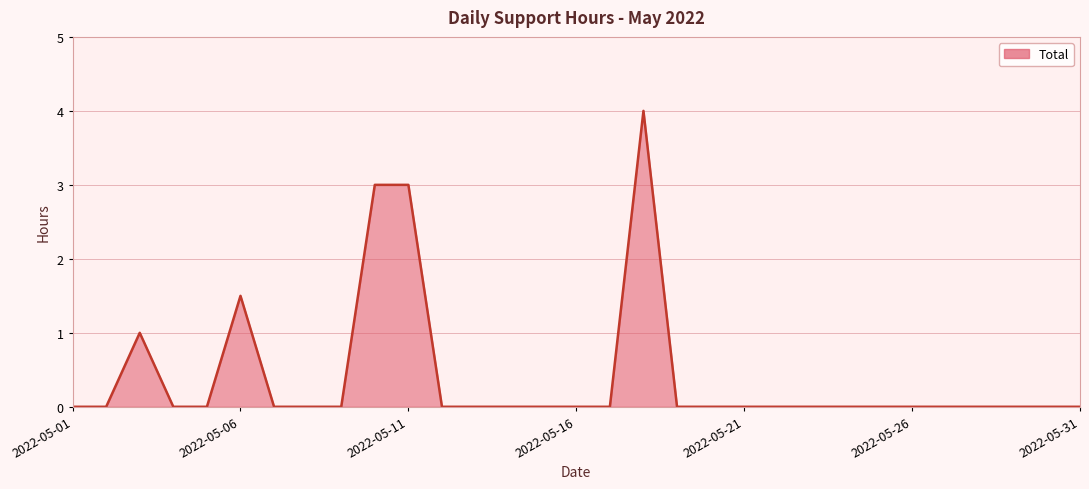

How many distinct data groups are displayed?

1